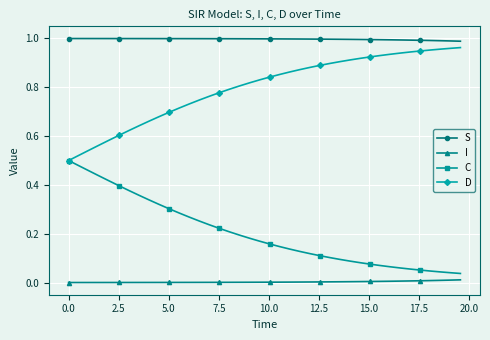

Which series has the largest total across all categories?

S